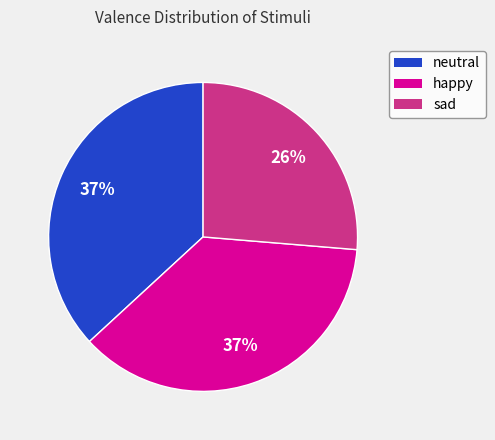

To the nearest percent, what is the difference between the largest and smallest slice percentages?

11%